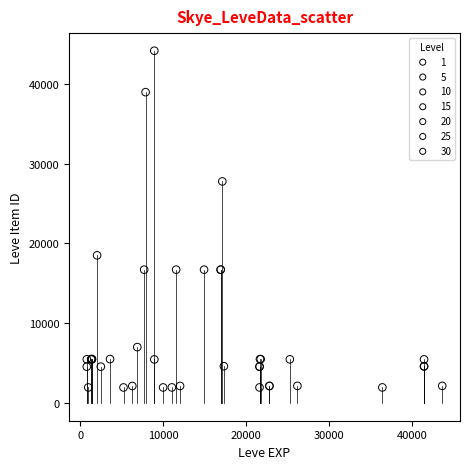

Which series reaches the maximum Y coordinate?

10